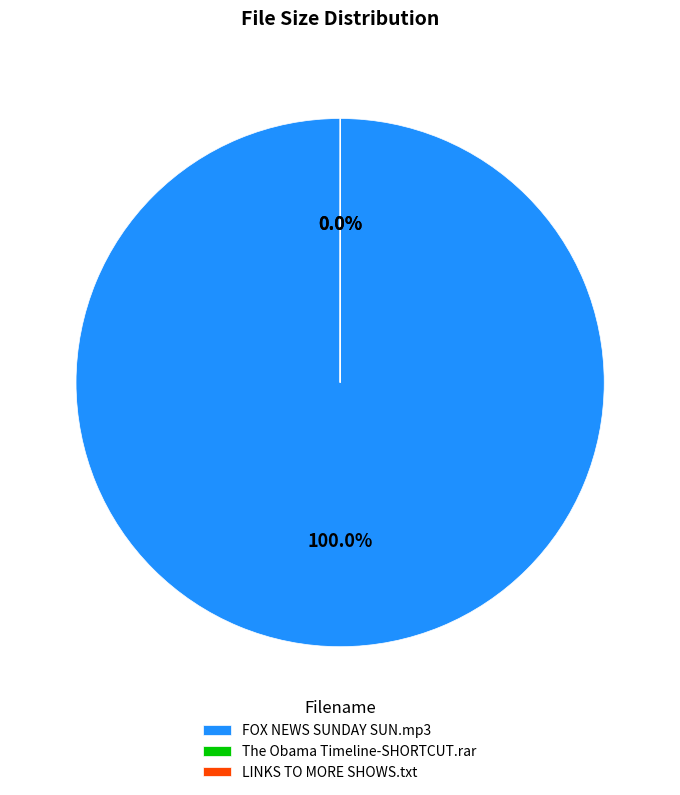

What is the largest slice in the pie chart?

FOX NEWS SUNDAY SUN.mp3